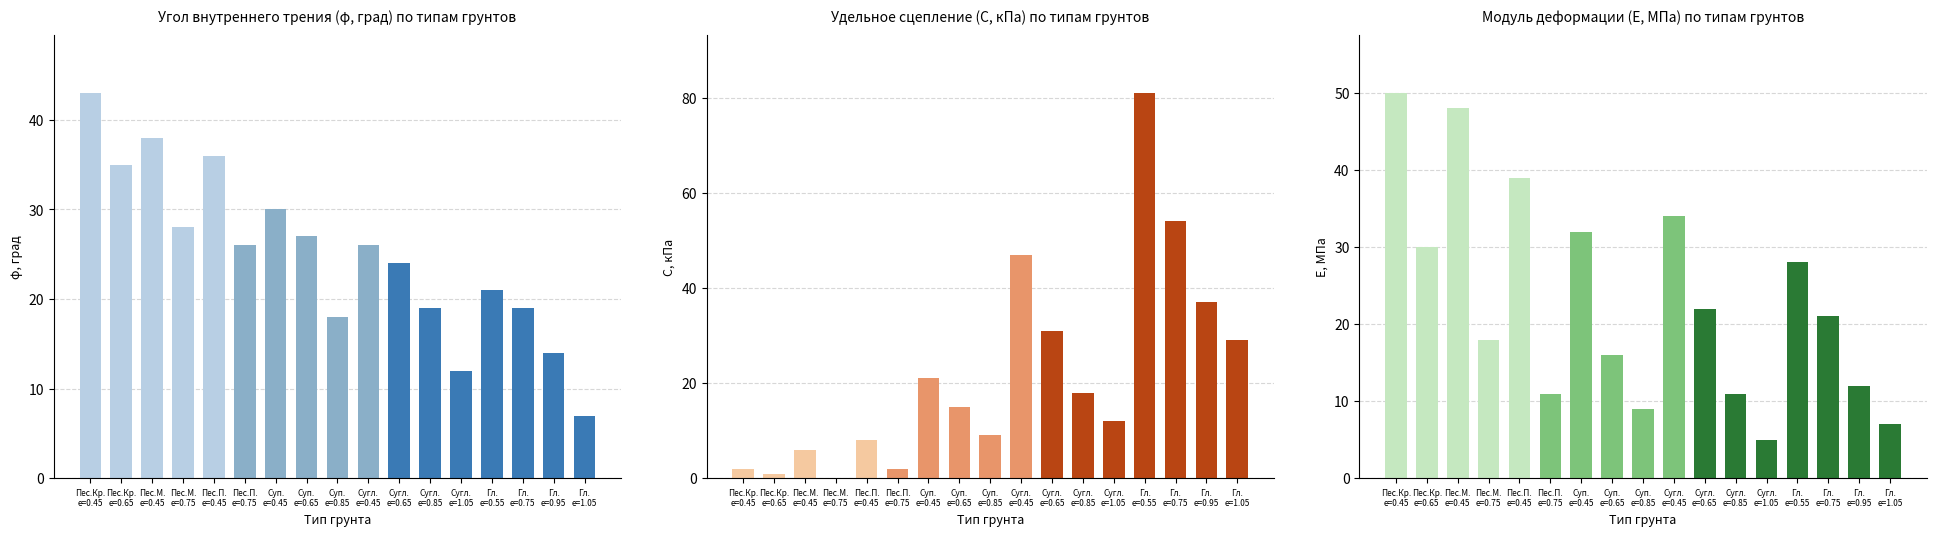

Which series has the largest total across all categories?

φ, град